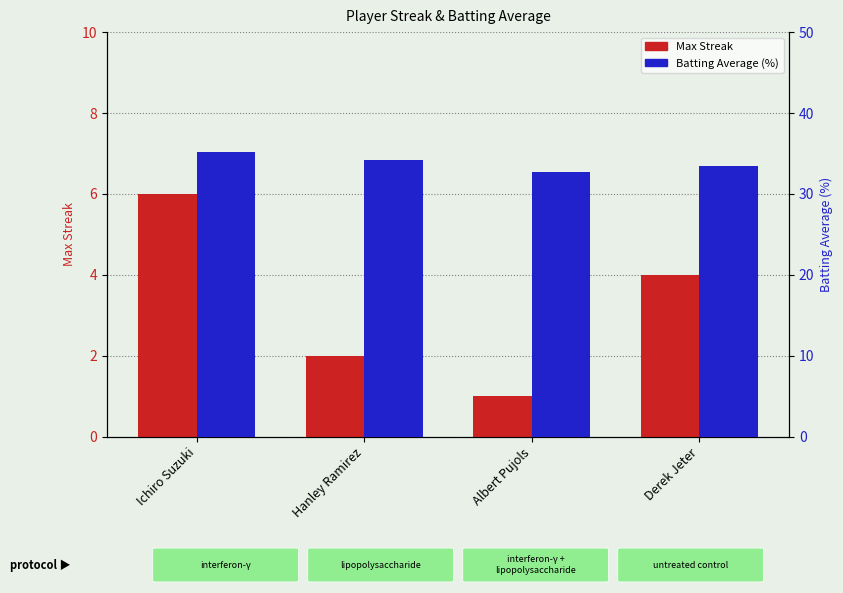

True or false: Max Streak has a value of 5.6 at Derek Jeter.

False